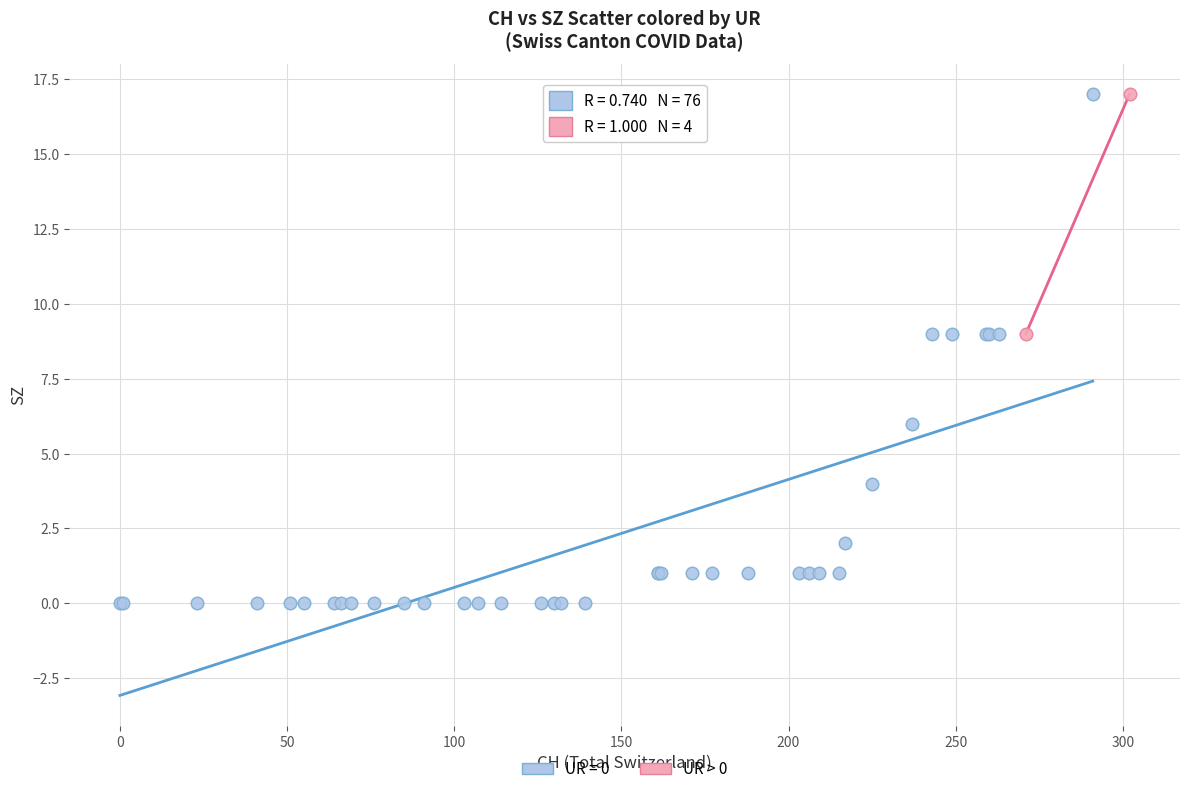

Which series has the largest Y range (max minus min)?

UR = 0